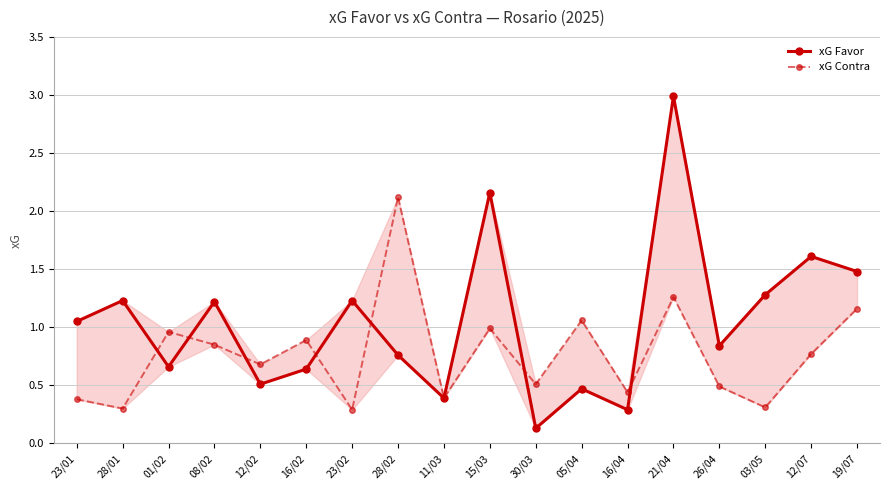

How many interior local valleys does the xG Favor series have?

6